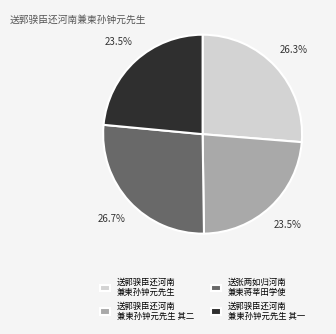

Does 送郭骙臣还河南 兼柬孙钟元先生 其一 represent more than half of the total?

No